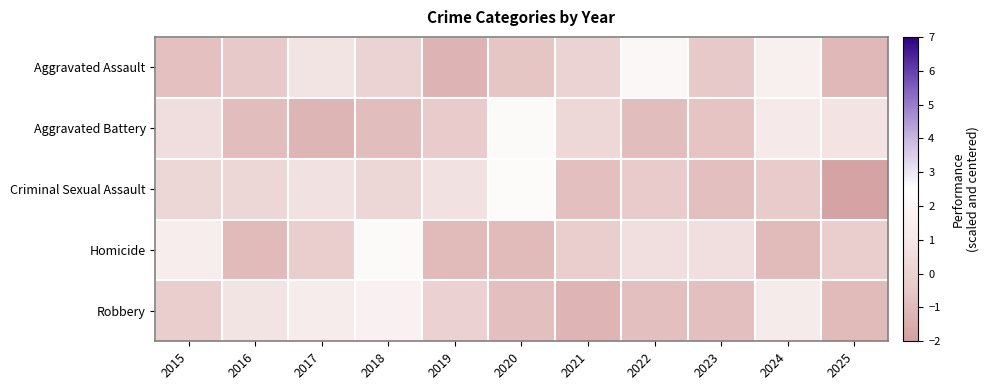

What is the greatest value displayed?

2.2